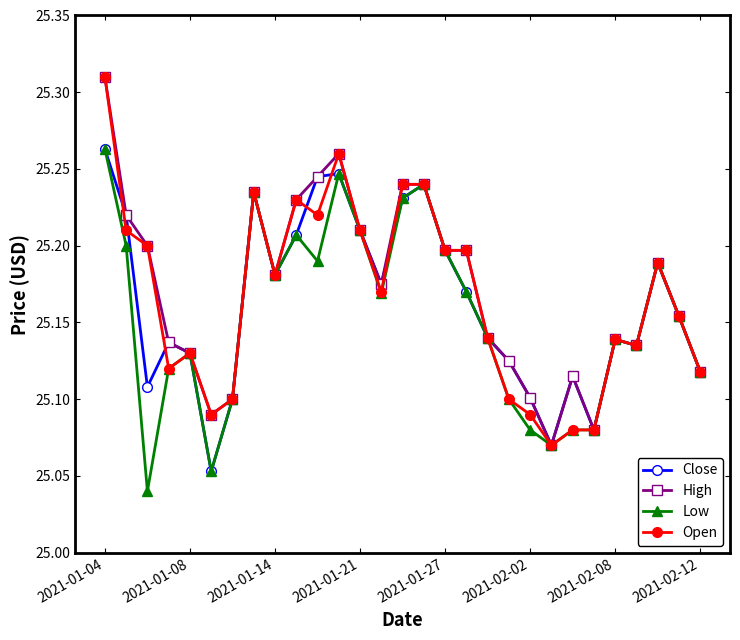

Count the High values in the range 25 to 26.

29